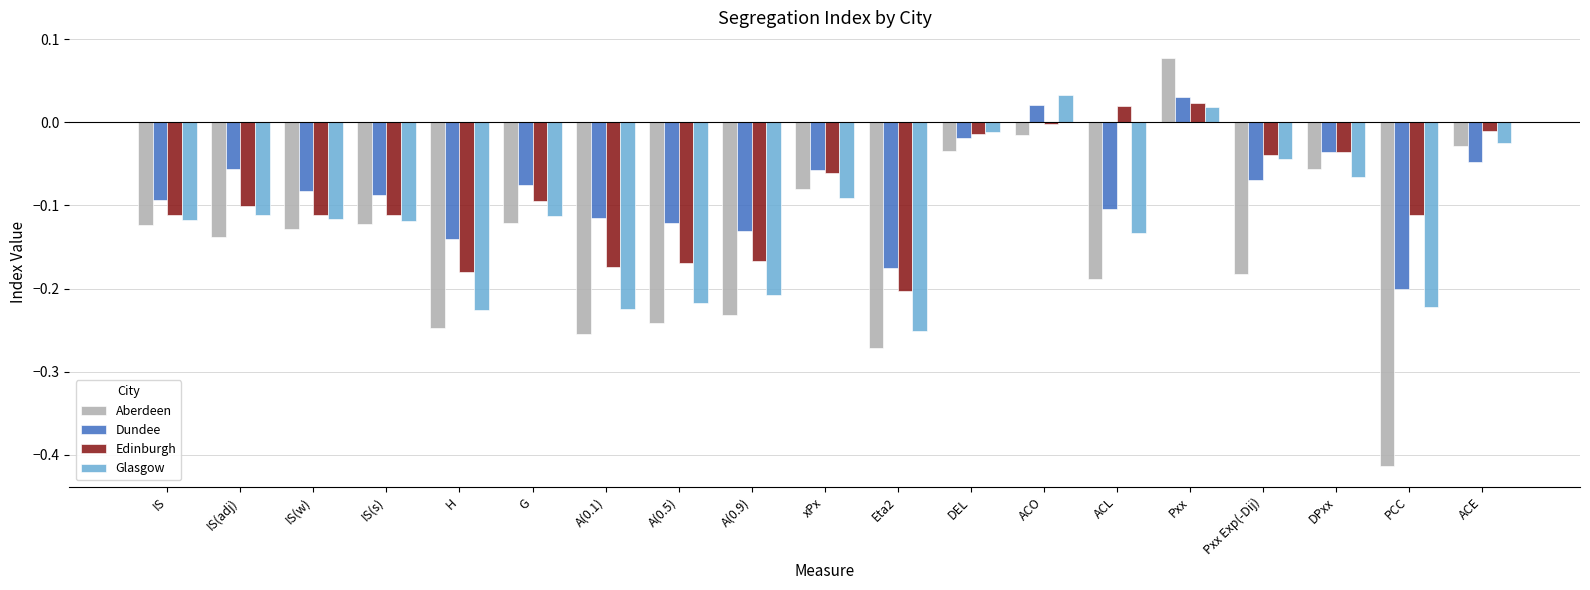

How many groups of bars are there?

19